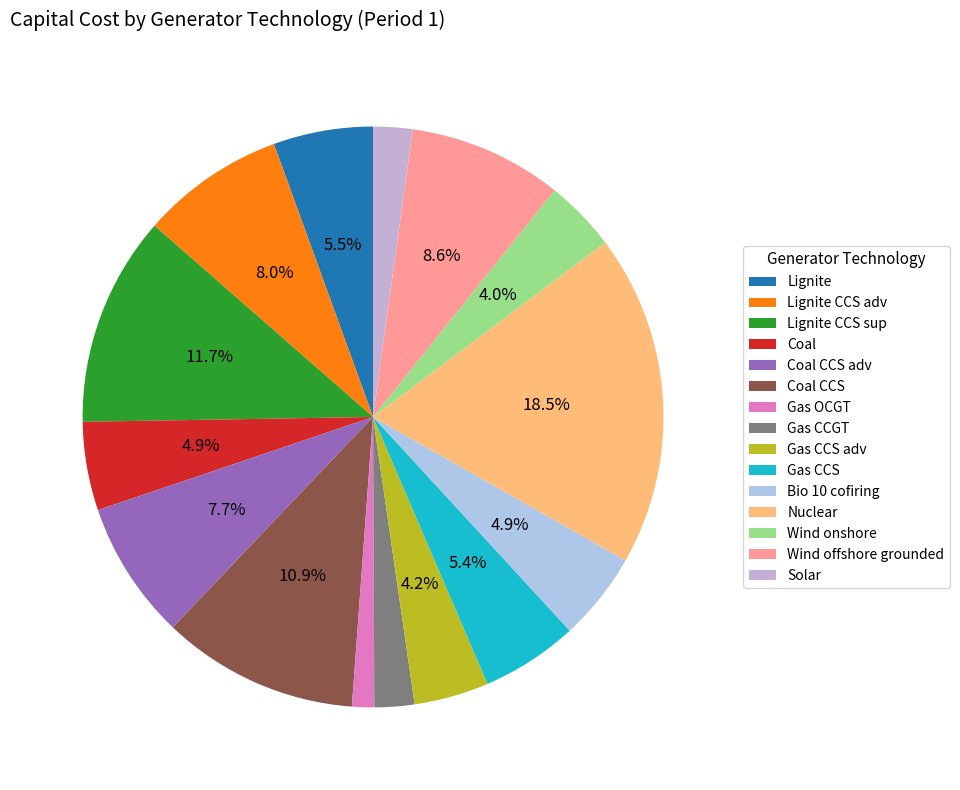

Which category has the biggest portion of the pie?

Nuclear